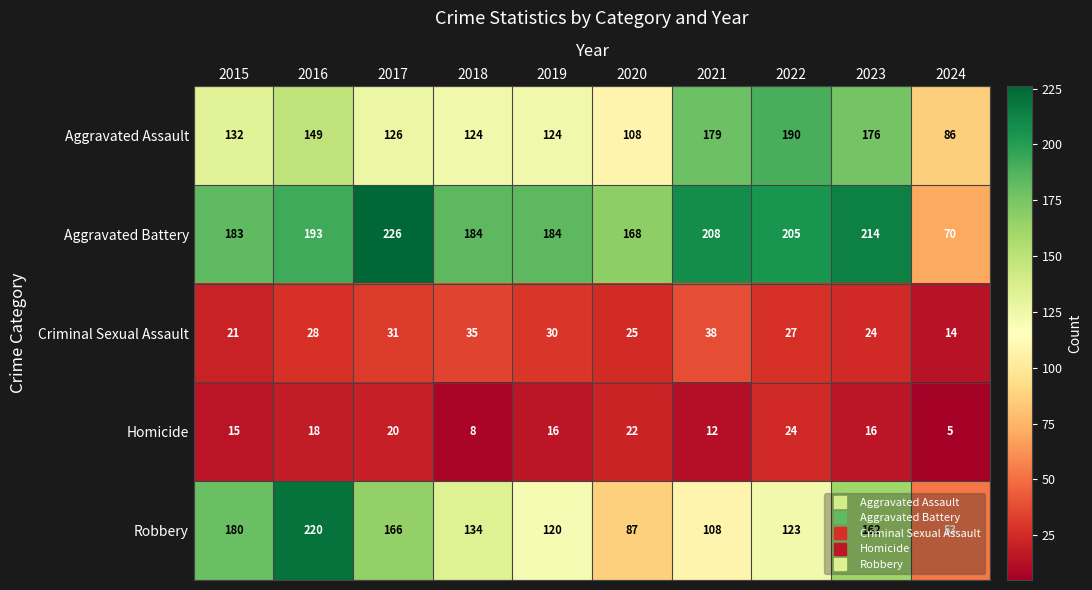

What is the lowest value of the Criminal Sexual Assault series?

14